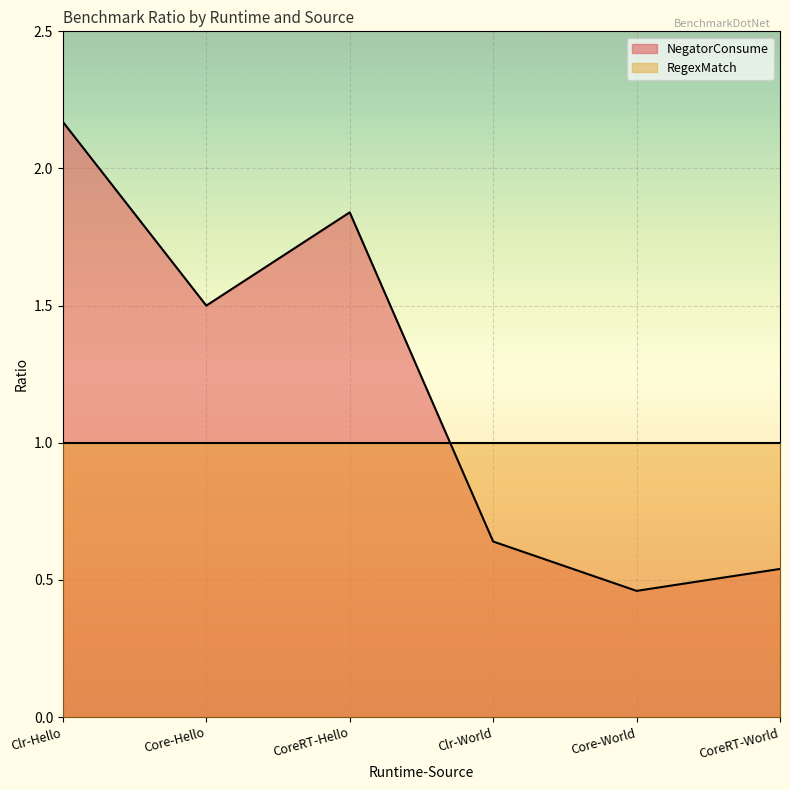

Where is the first local minimum?

Core-Hello